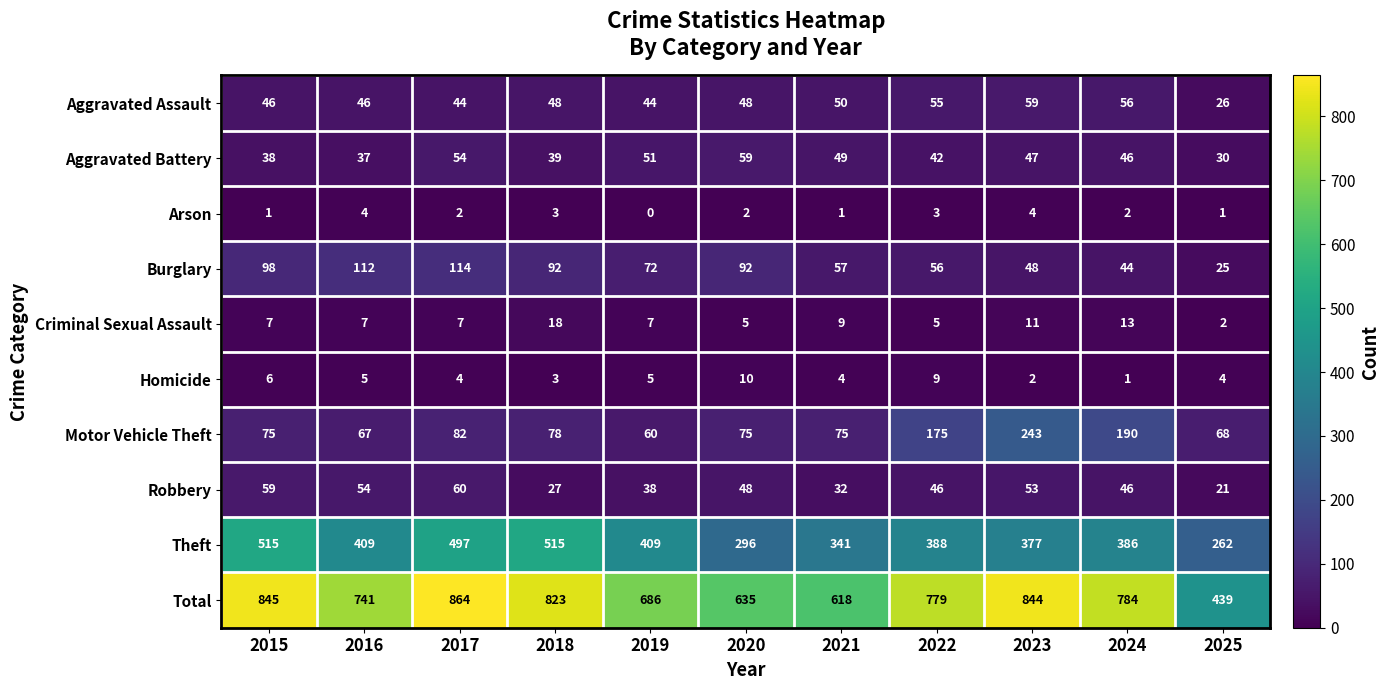

What is the total value across all series at 2019?

1372